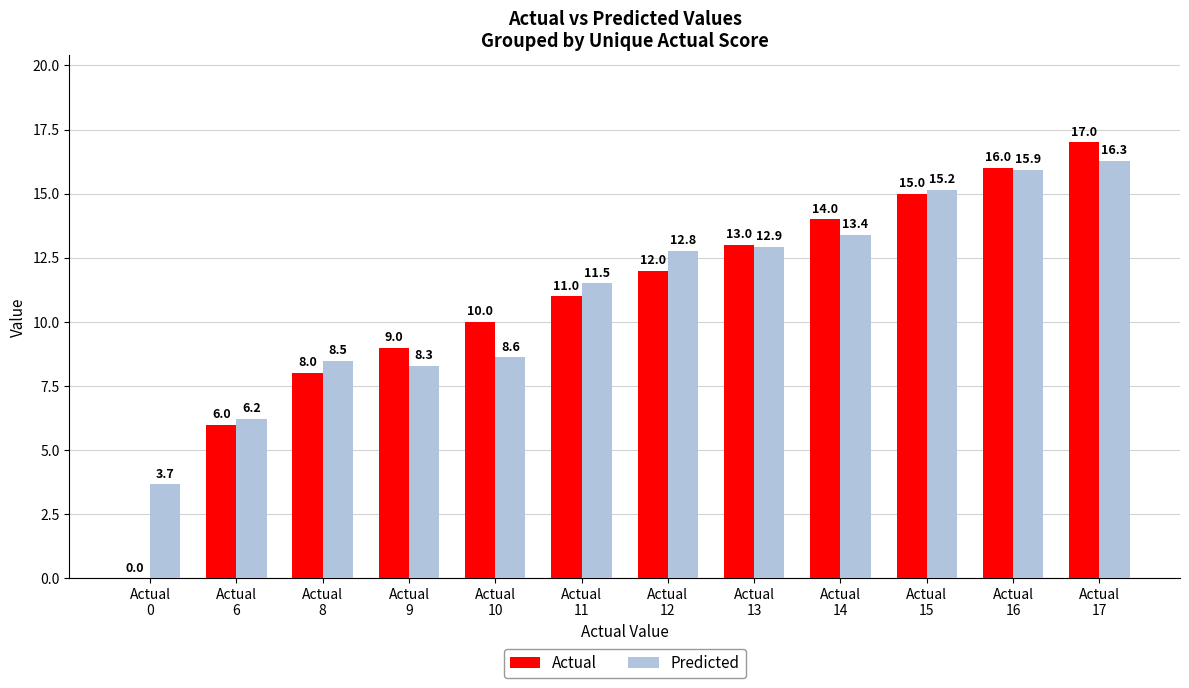

What is the difference between the Actual values at Actual
12 and Actual
17?

5.0